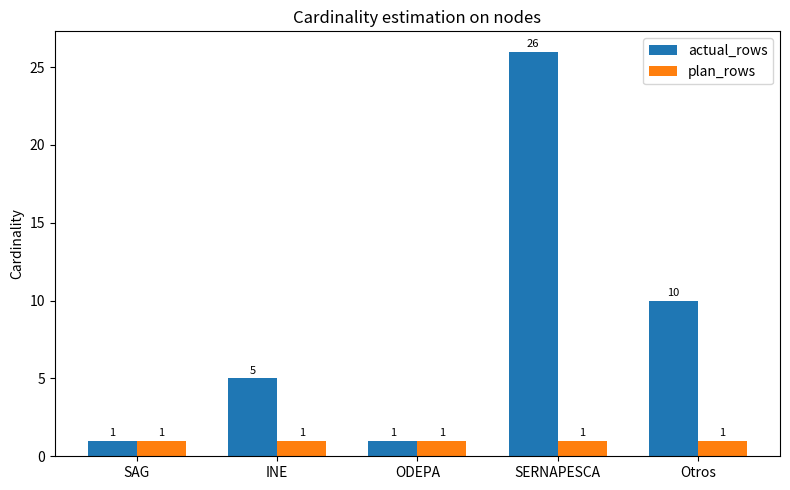

Reading right to left, transcribe all the data shown in this chart.

actual_rows: Otros=10	SERNAPESCA=26	ODEPA=1	INE=5	SAG=1
plan_rows: Otros=1	SERNAPESCA=1	ODEPA=1	INE=1	SAG=1